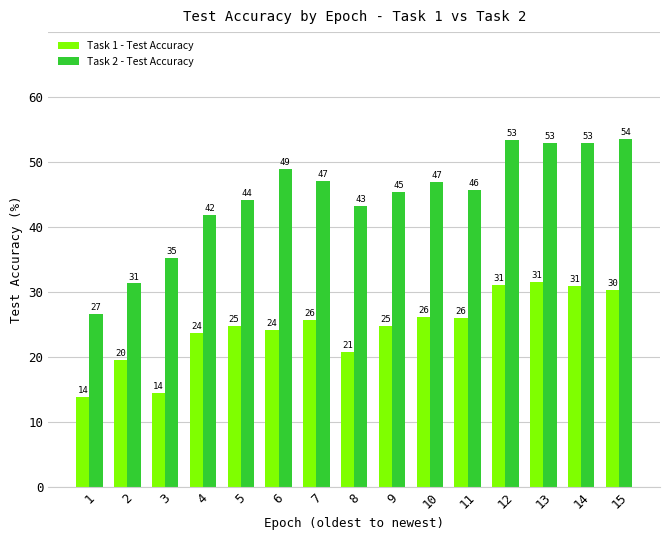

At how many categories does at least one series exceed 45?

9